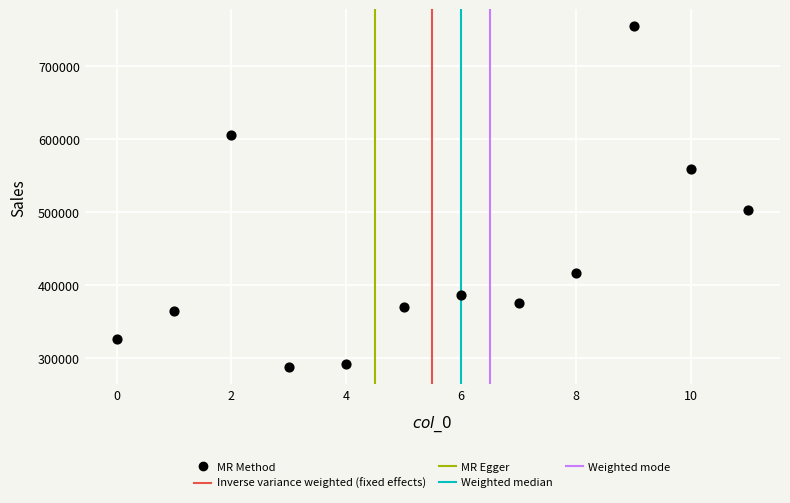

What Y value in the scatter plot is closest to 520836?

502061